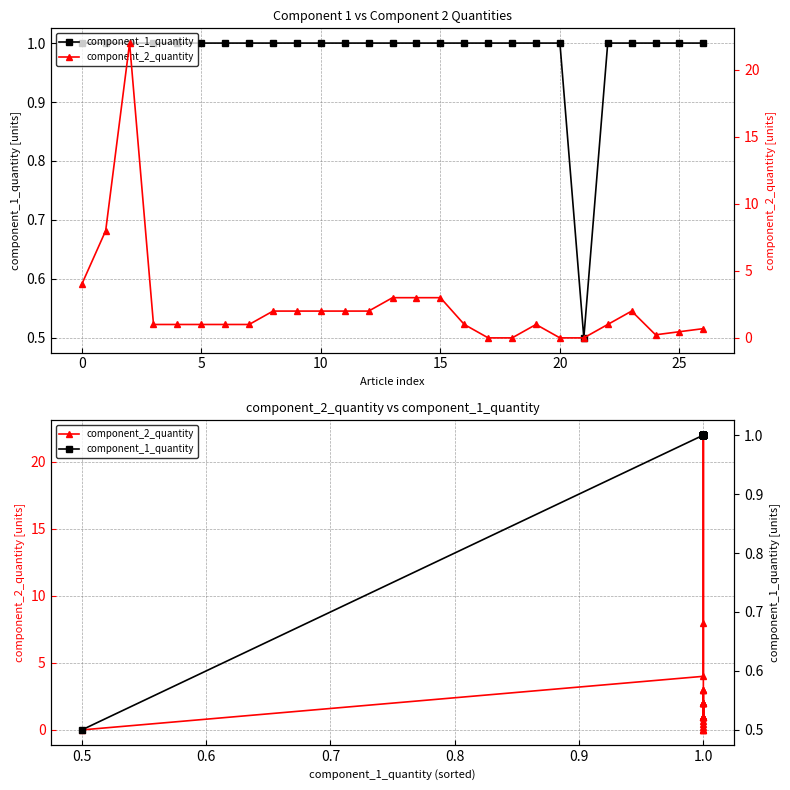

True or false: component_1_quantity has more than 1 interior local peaks.

False